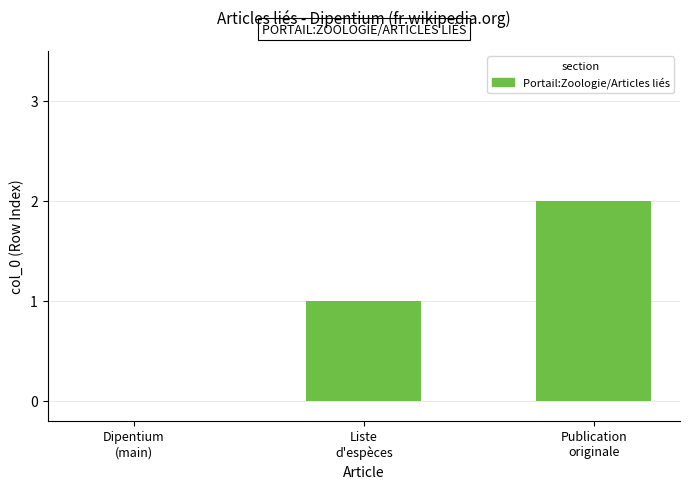

What is the maximum value shown in the chart?

2